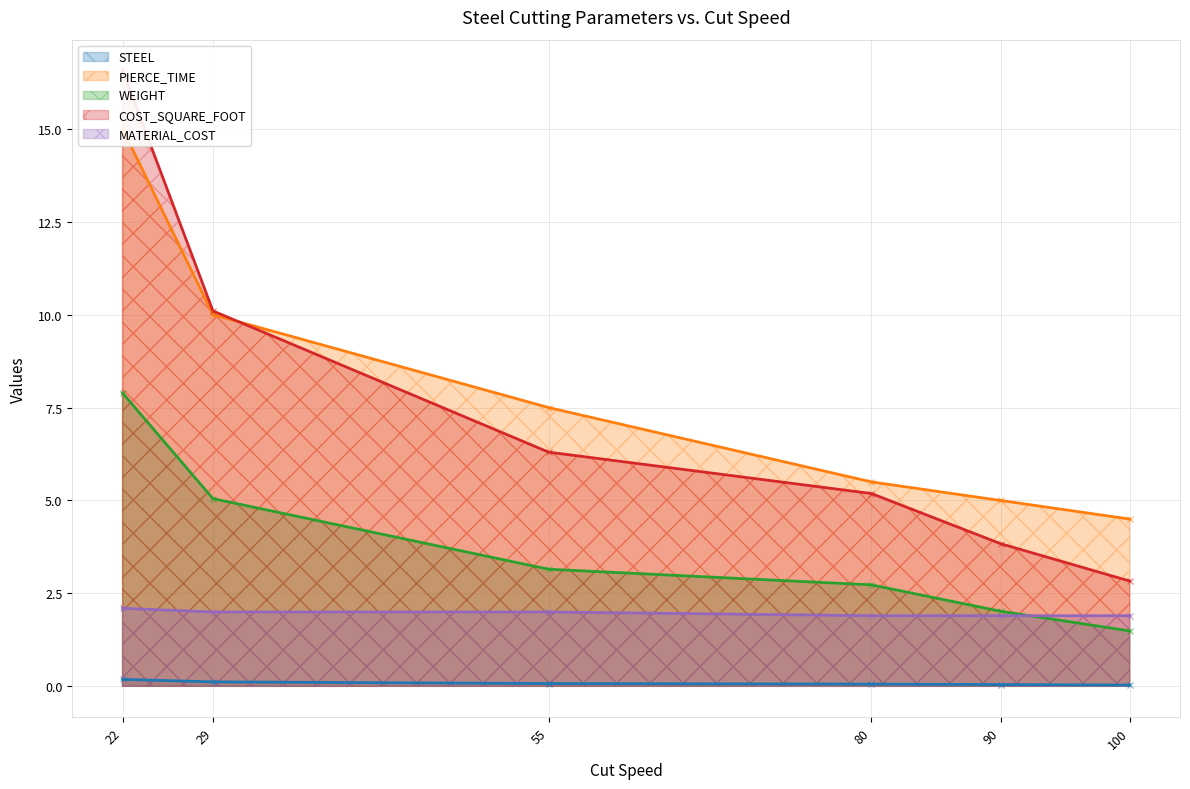

How many series are shown in this chart?

5